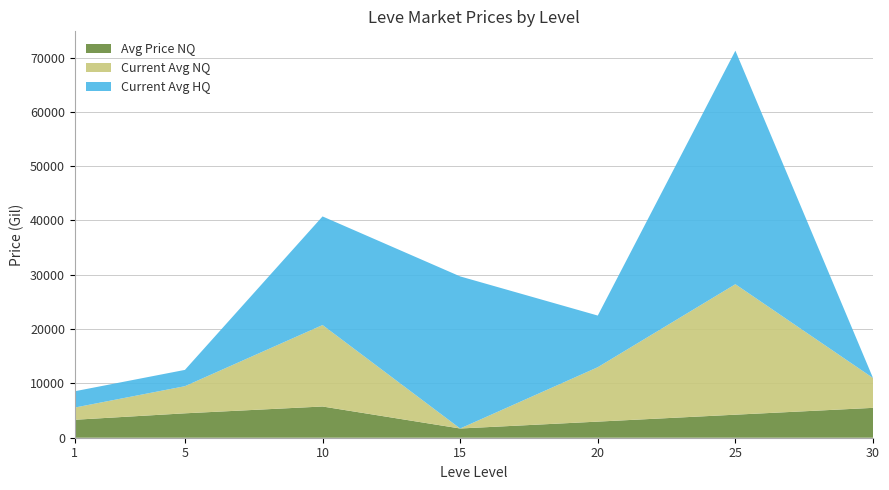

What is the maximum value for Avg Price NQ?

5750.6